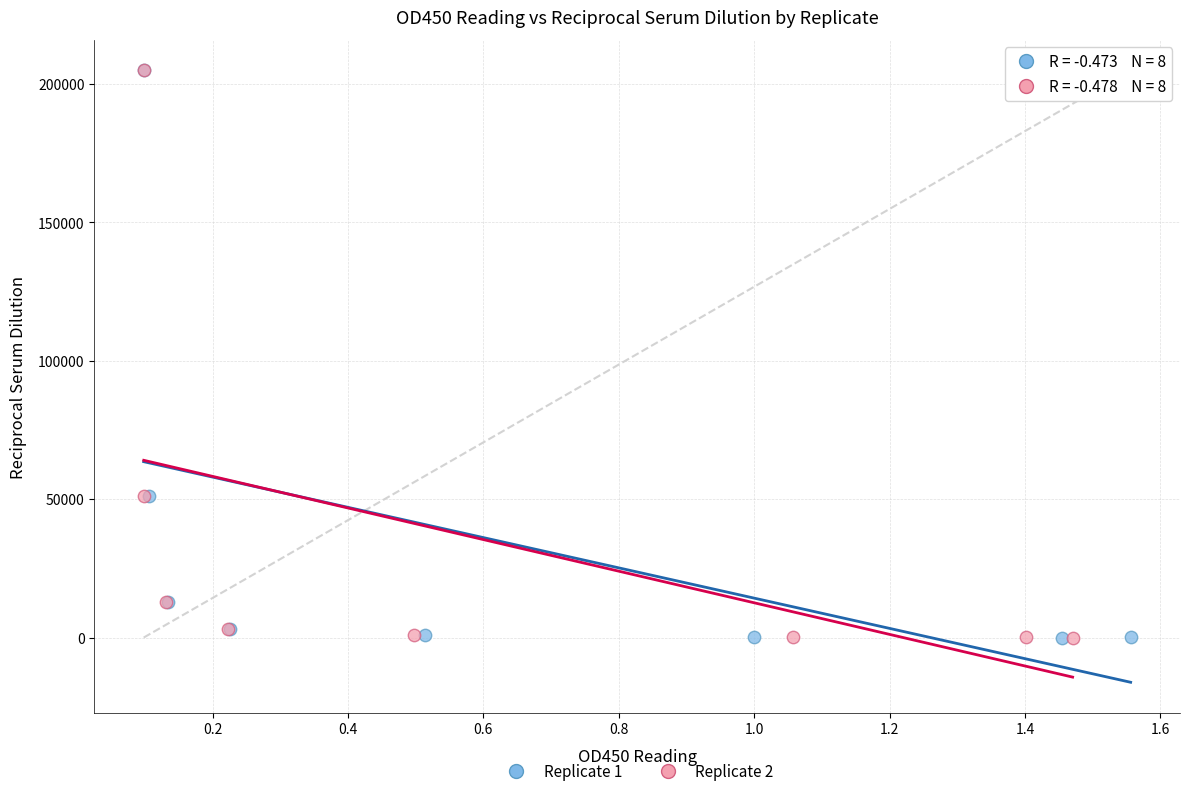

What are all the series names shown in the legend?

Replicate 1, Replicate 2